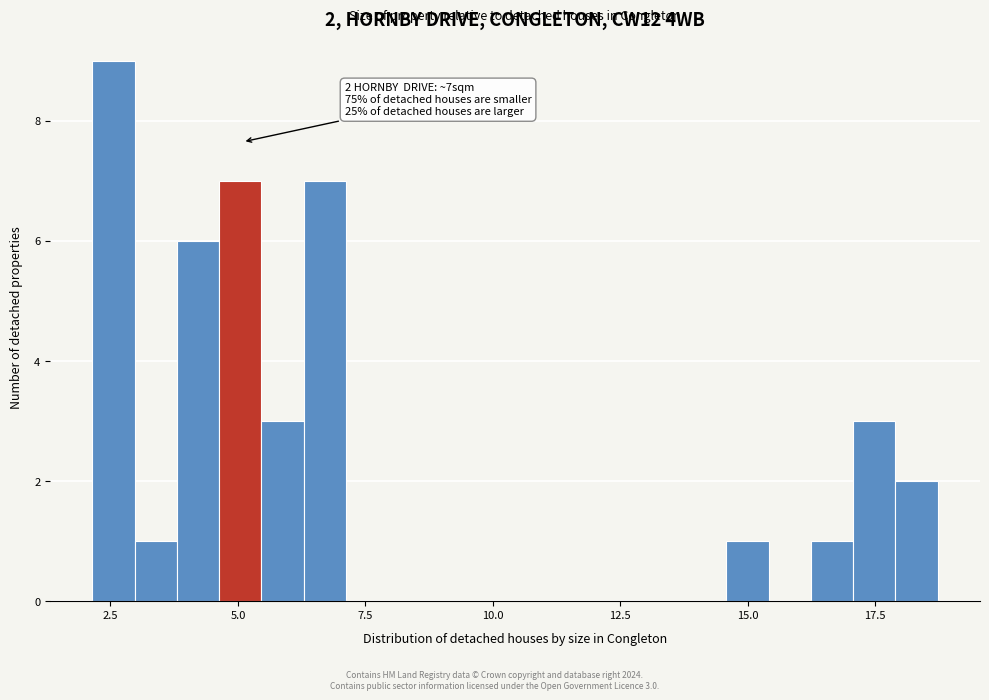

Around what value on the x-axis is the tallest bar? Give the approximate position of its centre, as read against the axis.

2.5